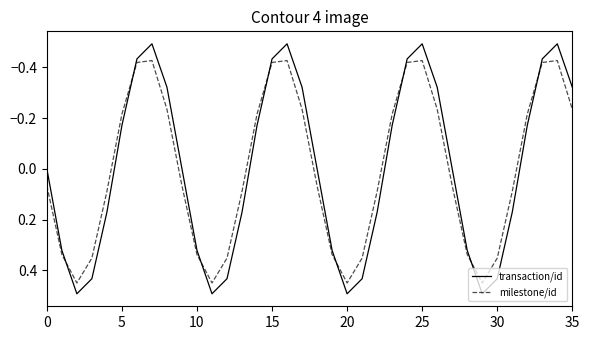

How many times do milestone/id and transaction/id cross each other?

8